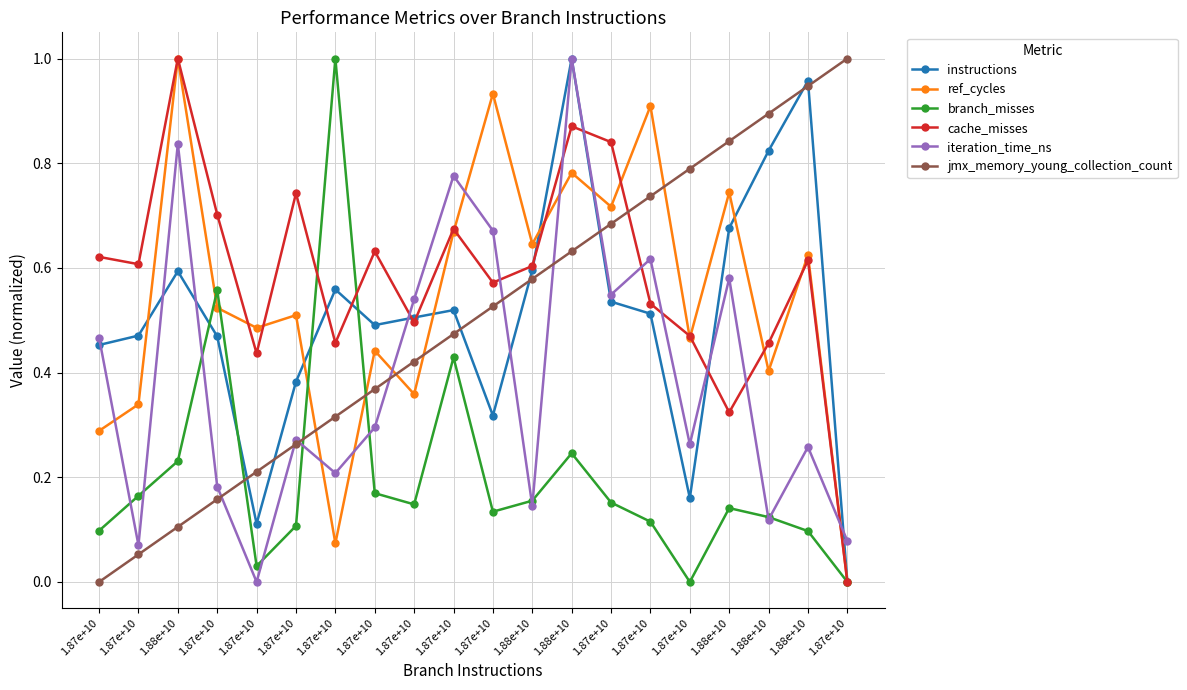

At how many categories does at least one series exceed 0?

20